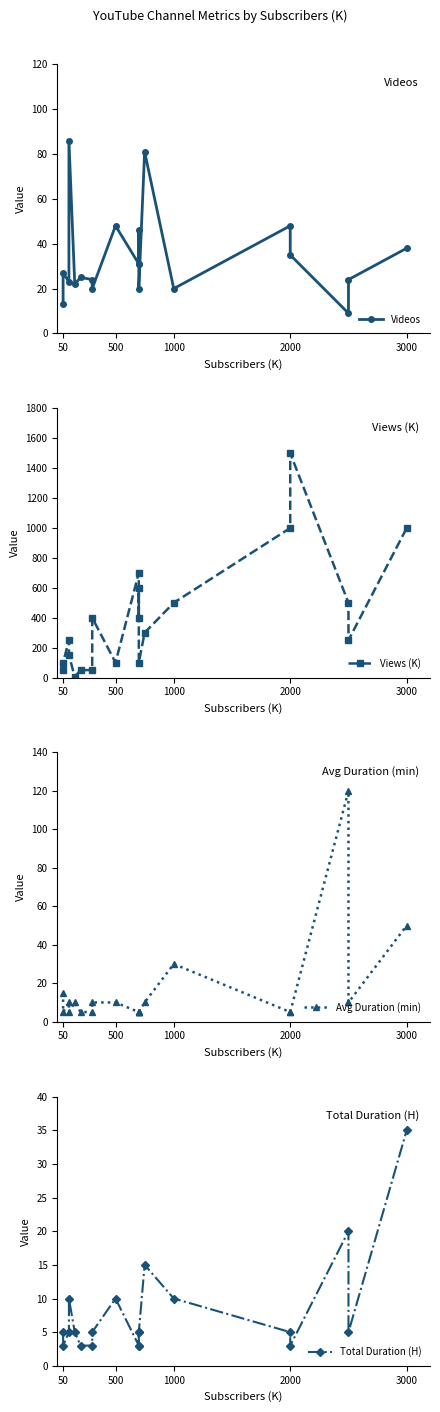

What are all the series names shown in the legend?

Videos, Views (K), Avg Duration (min), Total Duration (H)